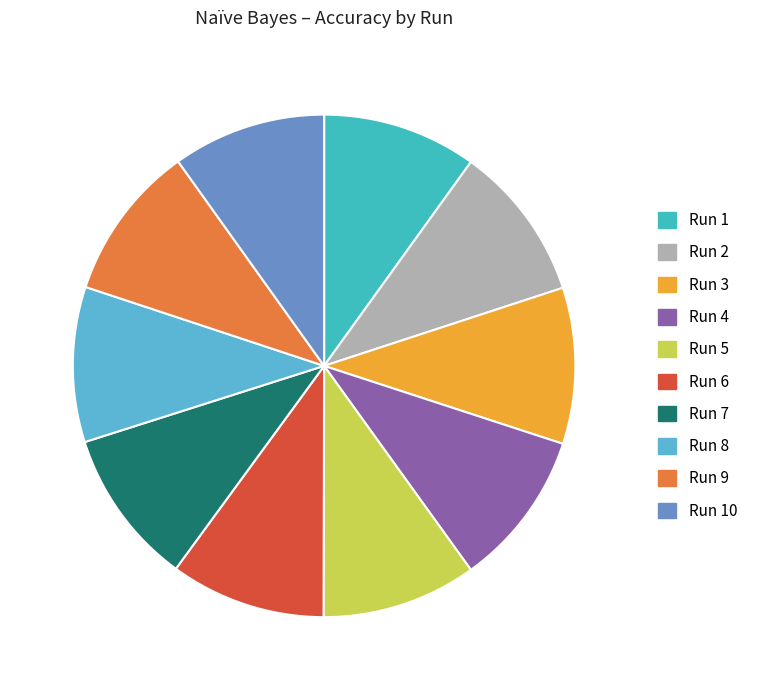

Rank the categories by value from highest to lowest.

Run 7, Run 4, Run 3, Run 9, Run 2, Run 6, Run 8, Run 5, Run 1, Run 10